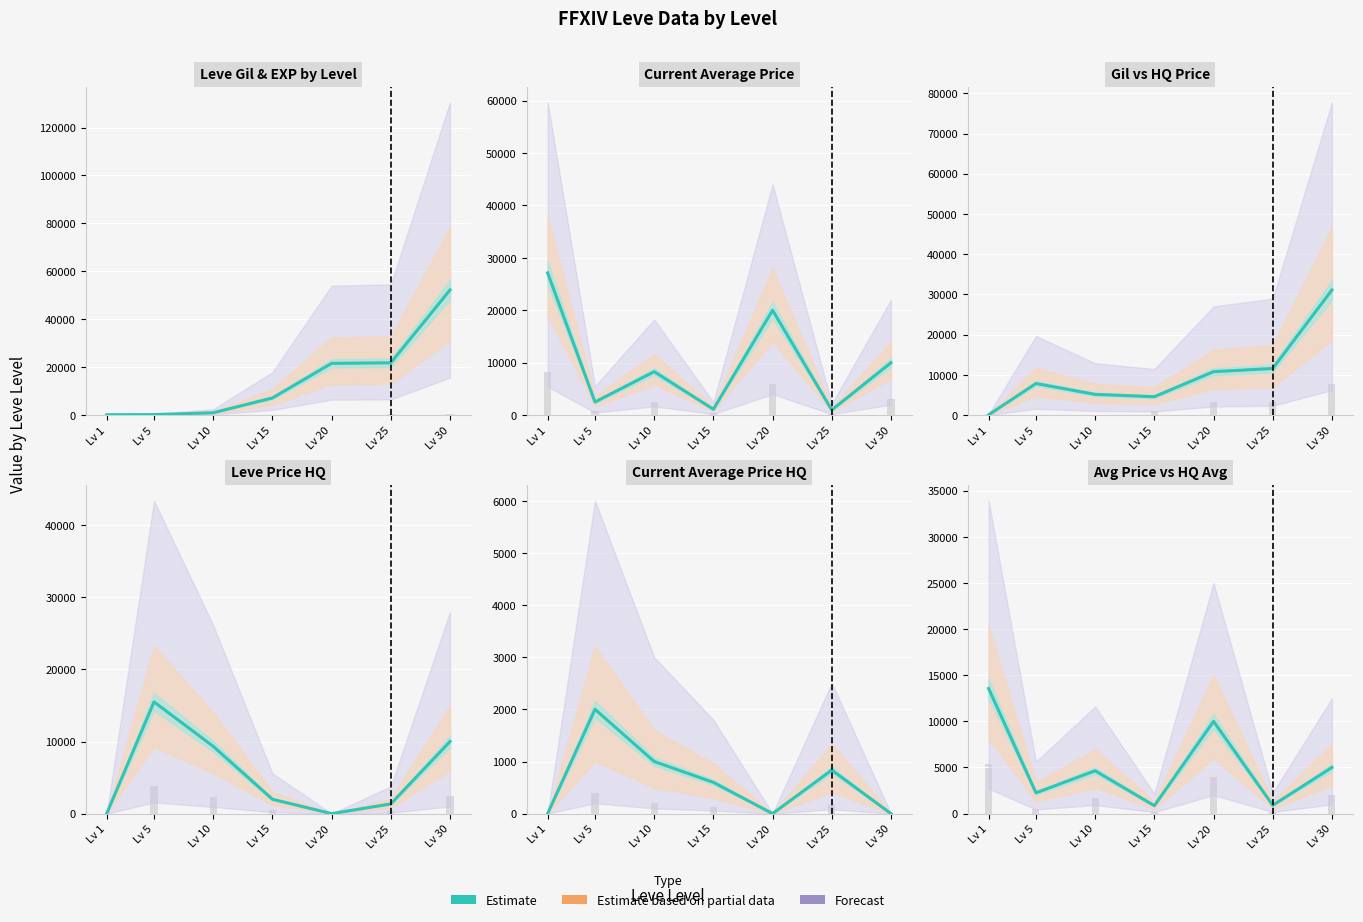

Does the chart contain any negative values?

No